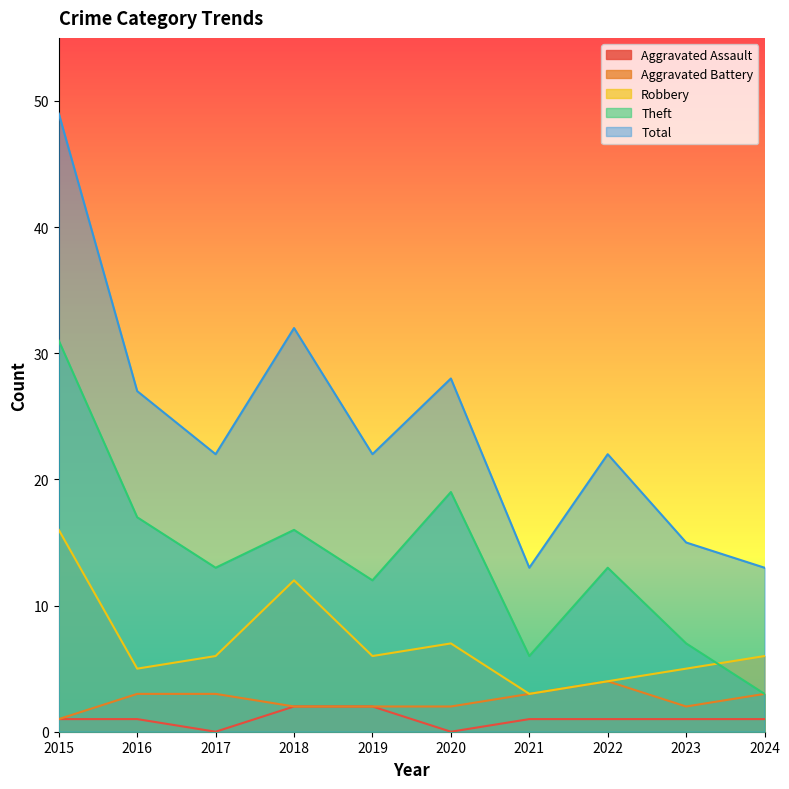

Count the number of data series in this chart.

5